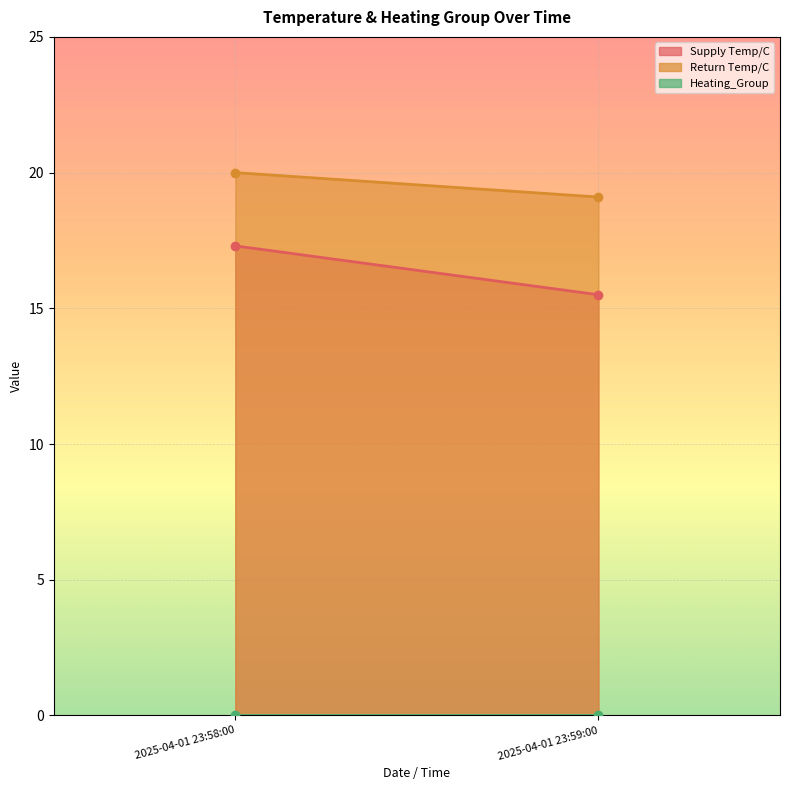

True or false: Supply Temp/C has a value of 23.9 at 2025-04-01 23:58:00.

False